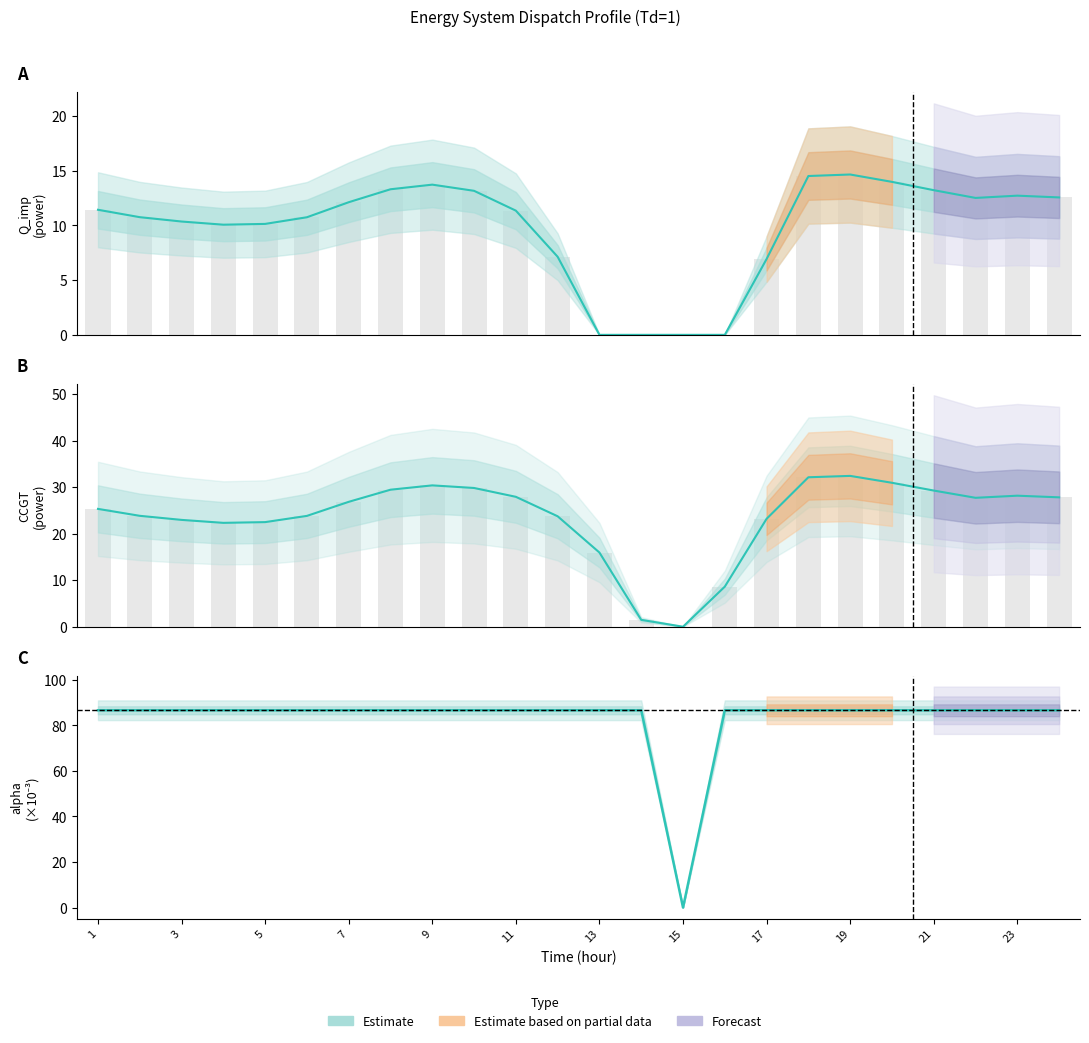

What is the sum of the CCGT values at 22 and 20?

58.6